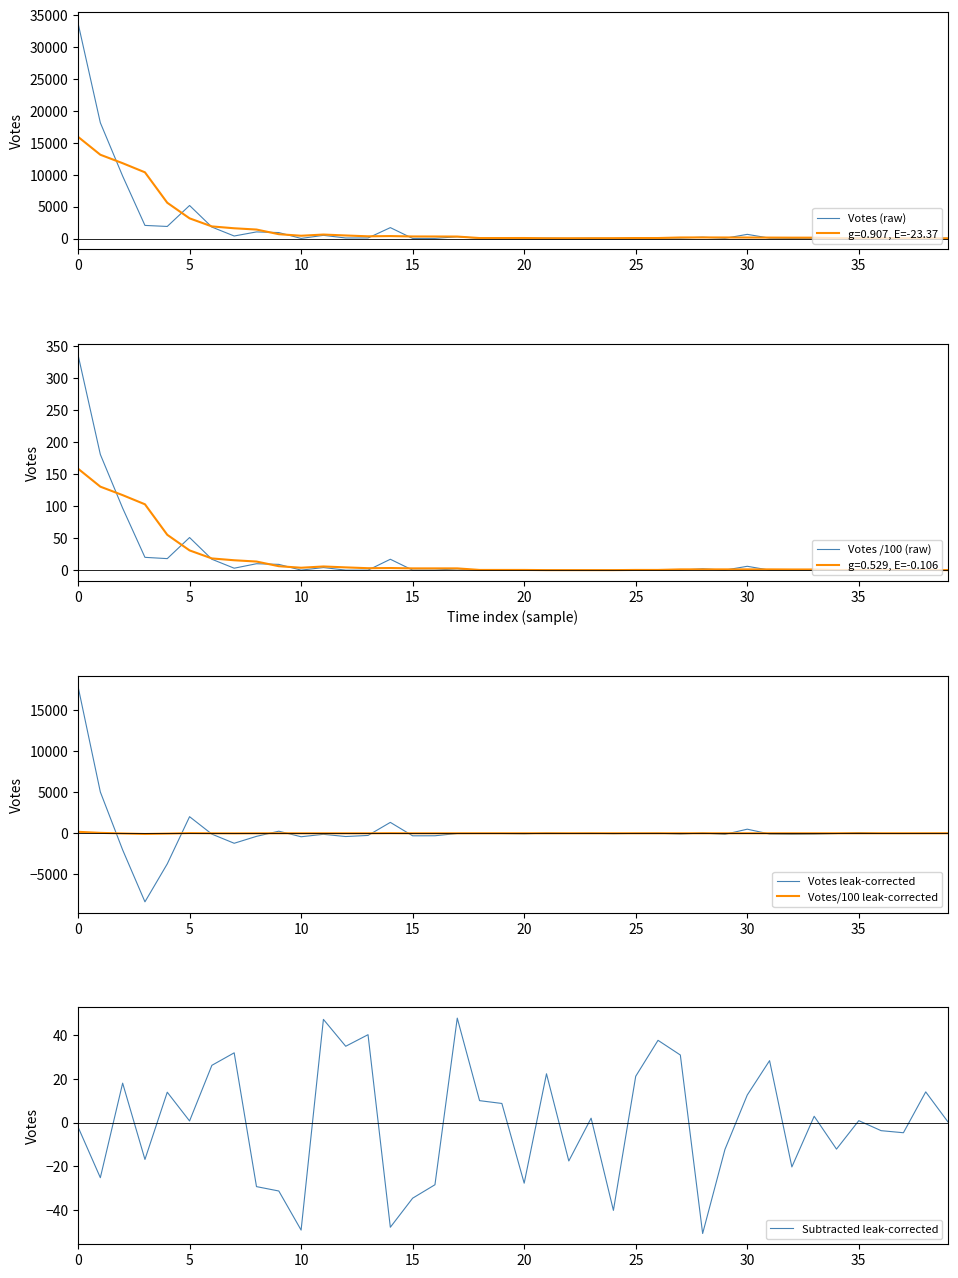

What are all the series names shown in the legend?

Votes (raw), Votes /100 (raw), Votes leak-corrected, Votes/100 leak-corrected, Subtracted leak-corrected